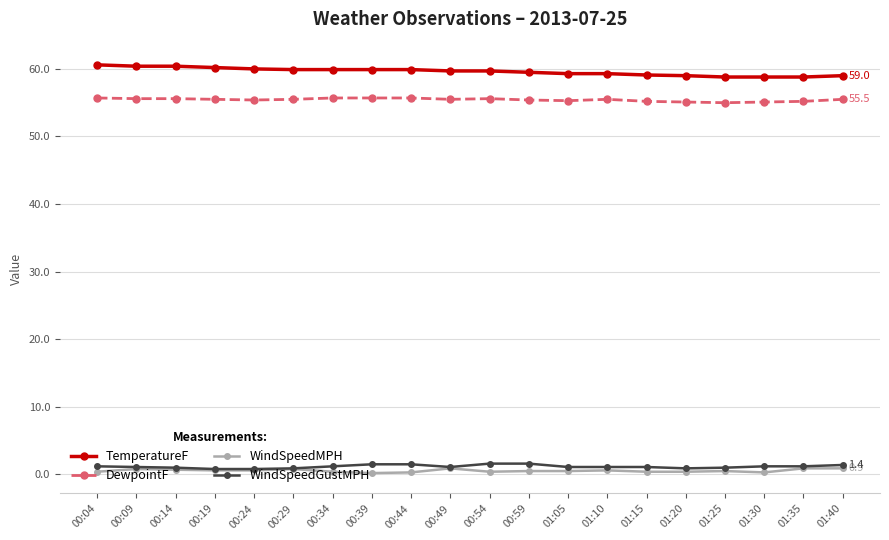

What is the maximum value shown in the chart?

60.6